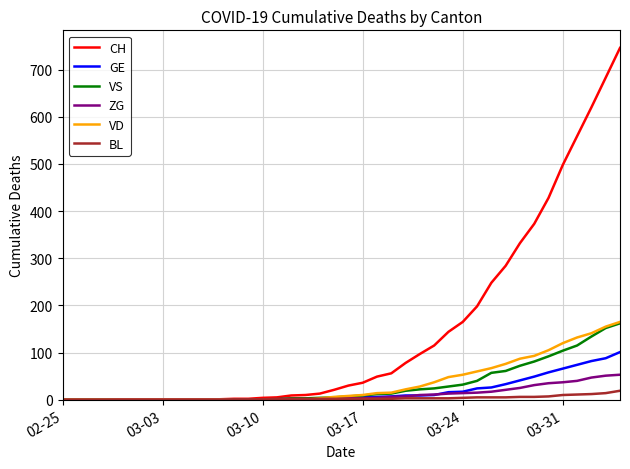

Which series has the largest range (max minus min)?

CH